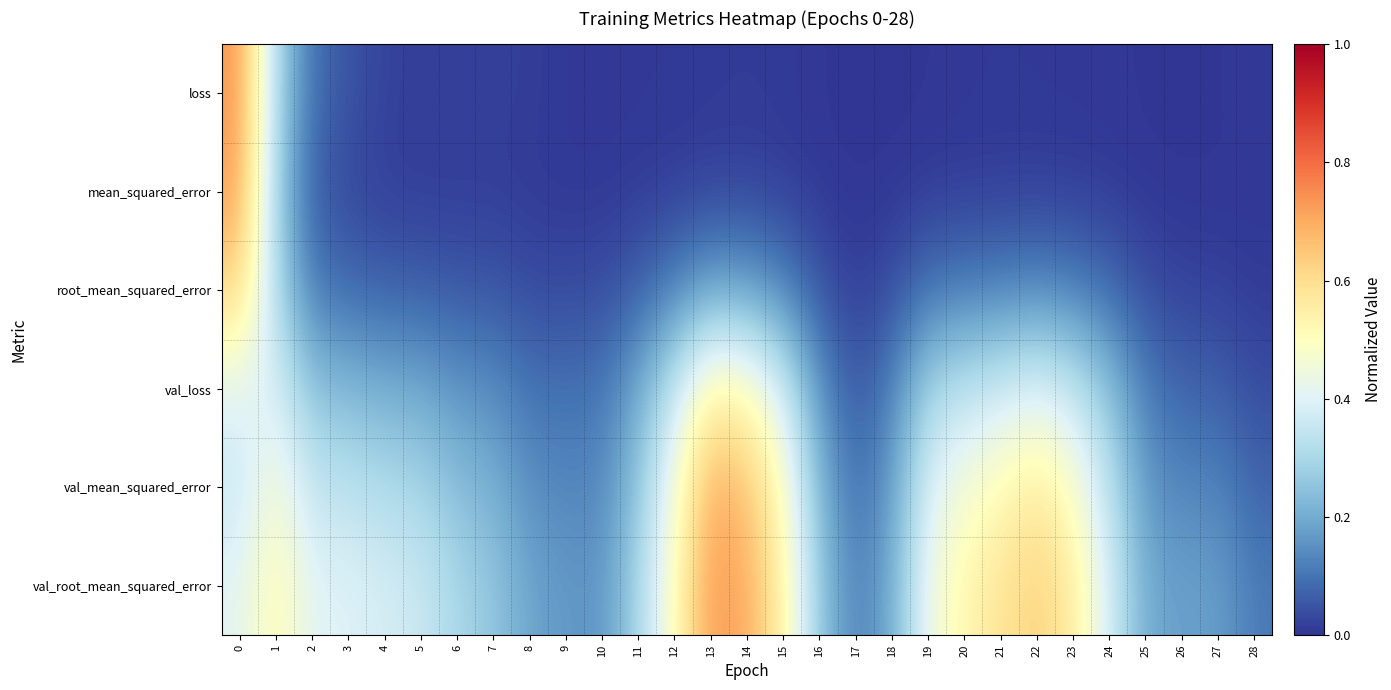

Between 3 and 19, which is larger?

3